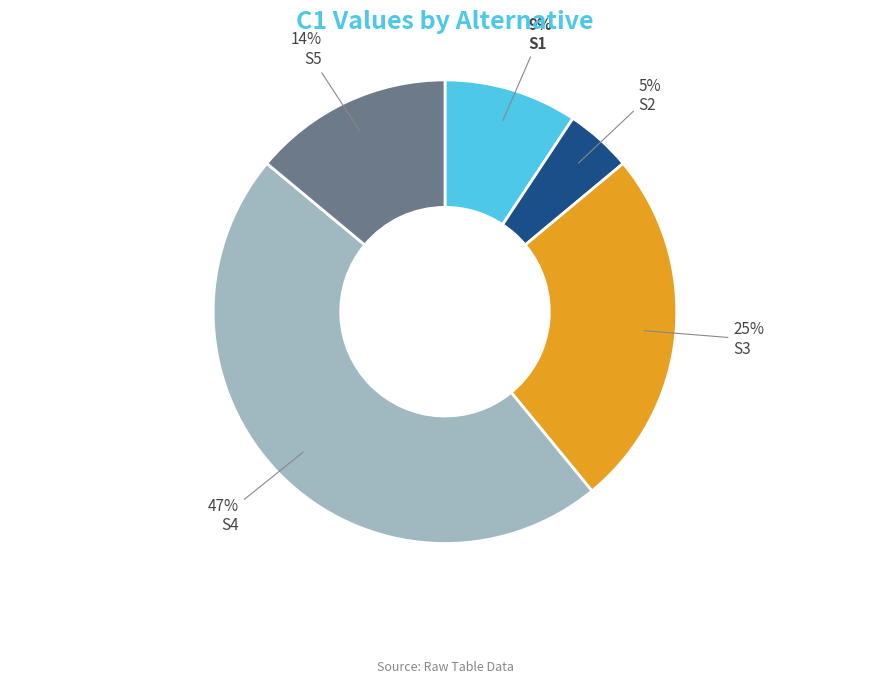

Is the sum of S4 and S5 greater than half?

Yes